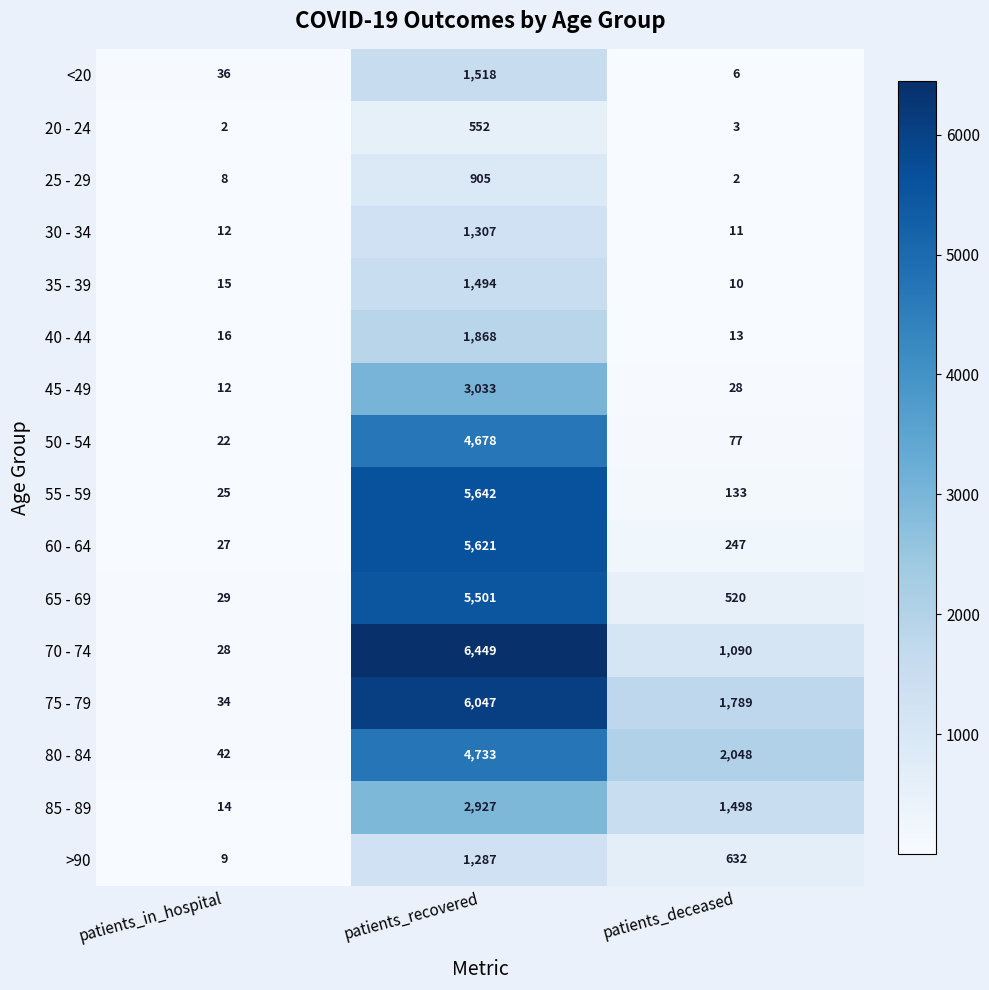

What is the average value of the 25 - 29 series?

305